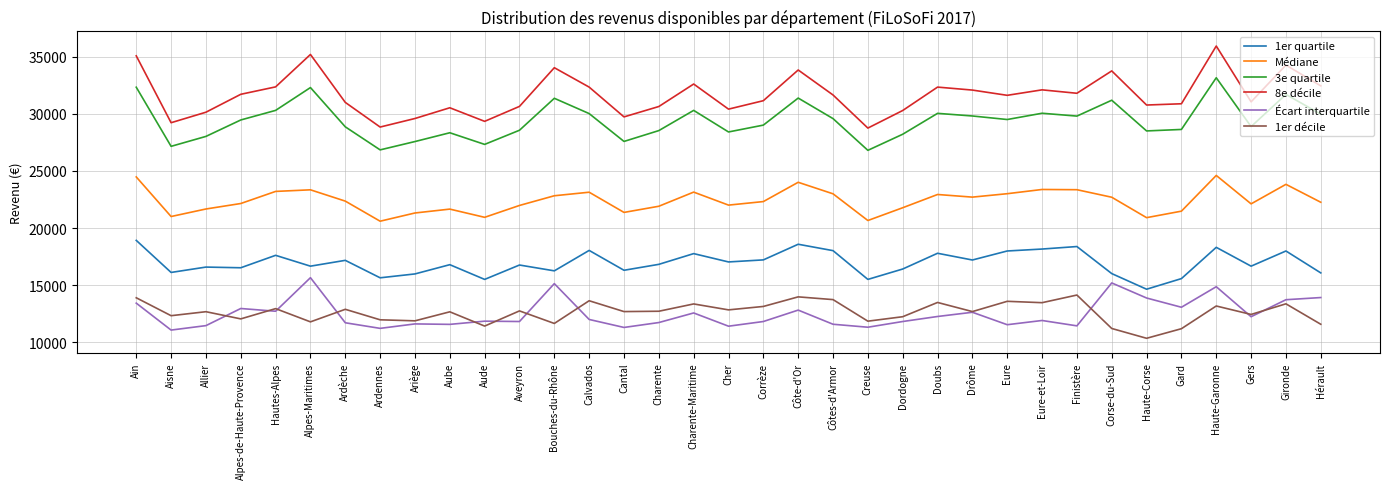

The Écart interquartile series shows 11210 at Ardennes. True or false?

True